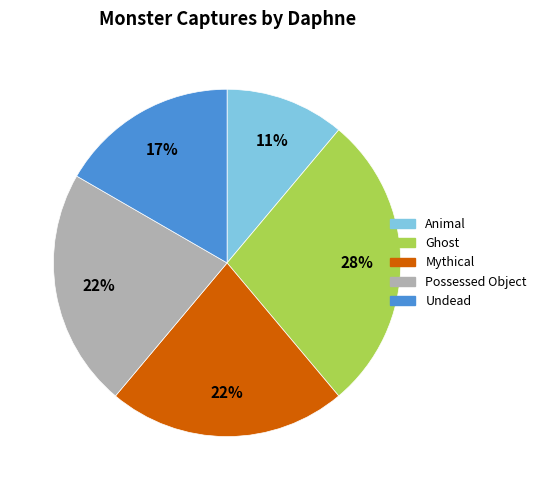

To the nearest percent, what is the combined percentage of Animal and Mythical?

33%